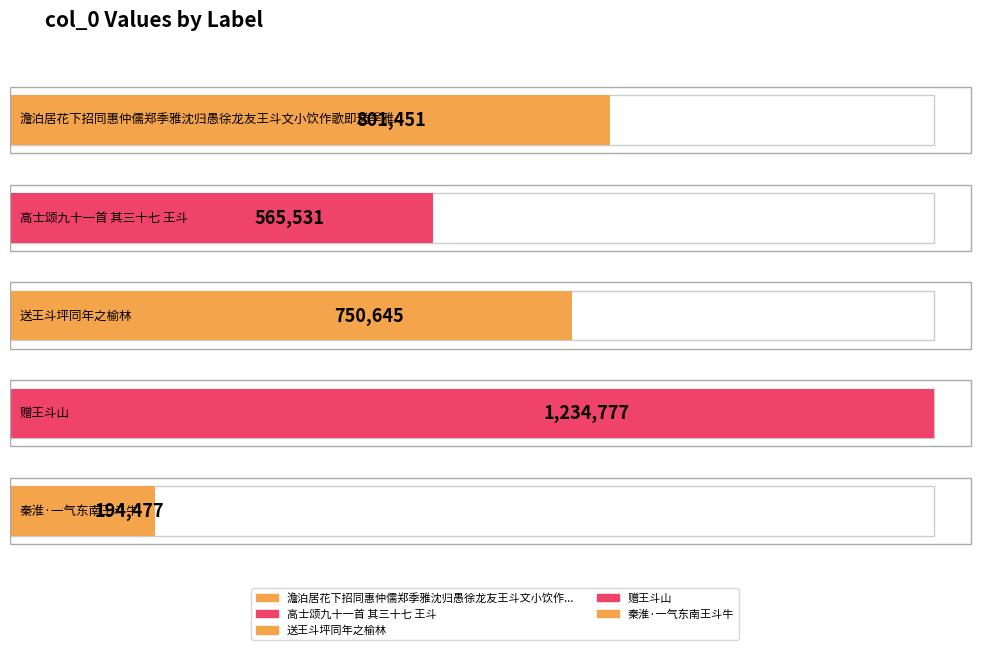

What is the greatest value displayed?

1234777